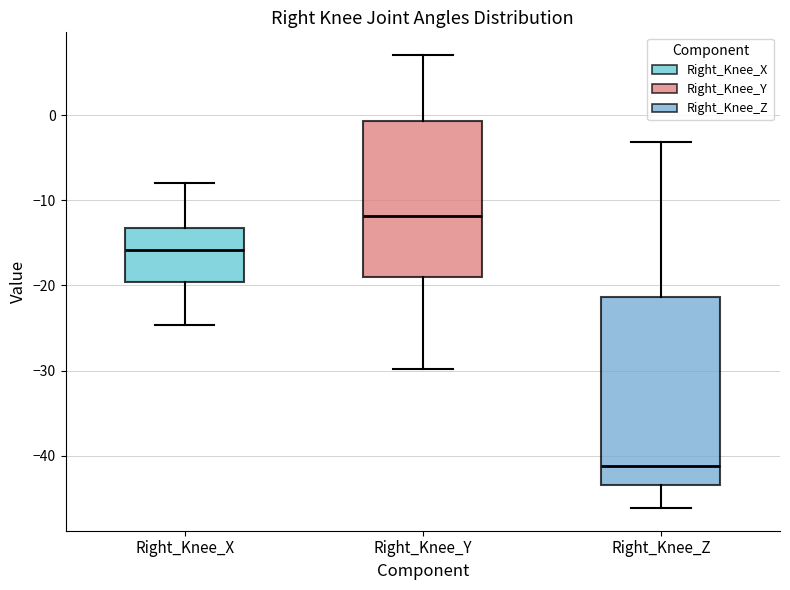

Where is the upper edge of the box for Right_Knee_Z on the y-axis? The values are not printed on the chart, so give them approximately, as read against the axis.

-21